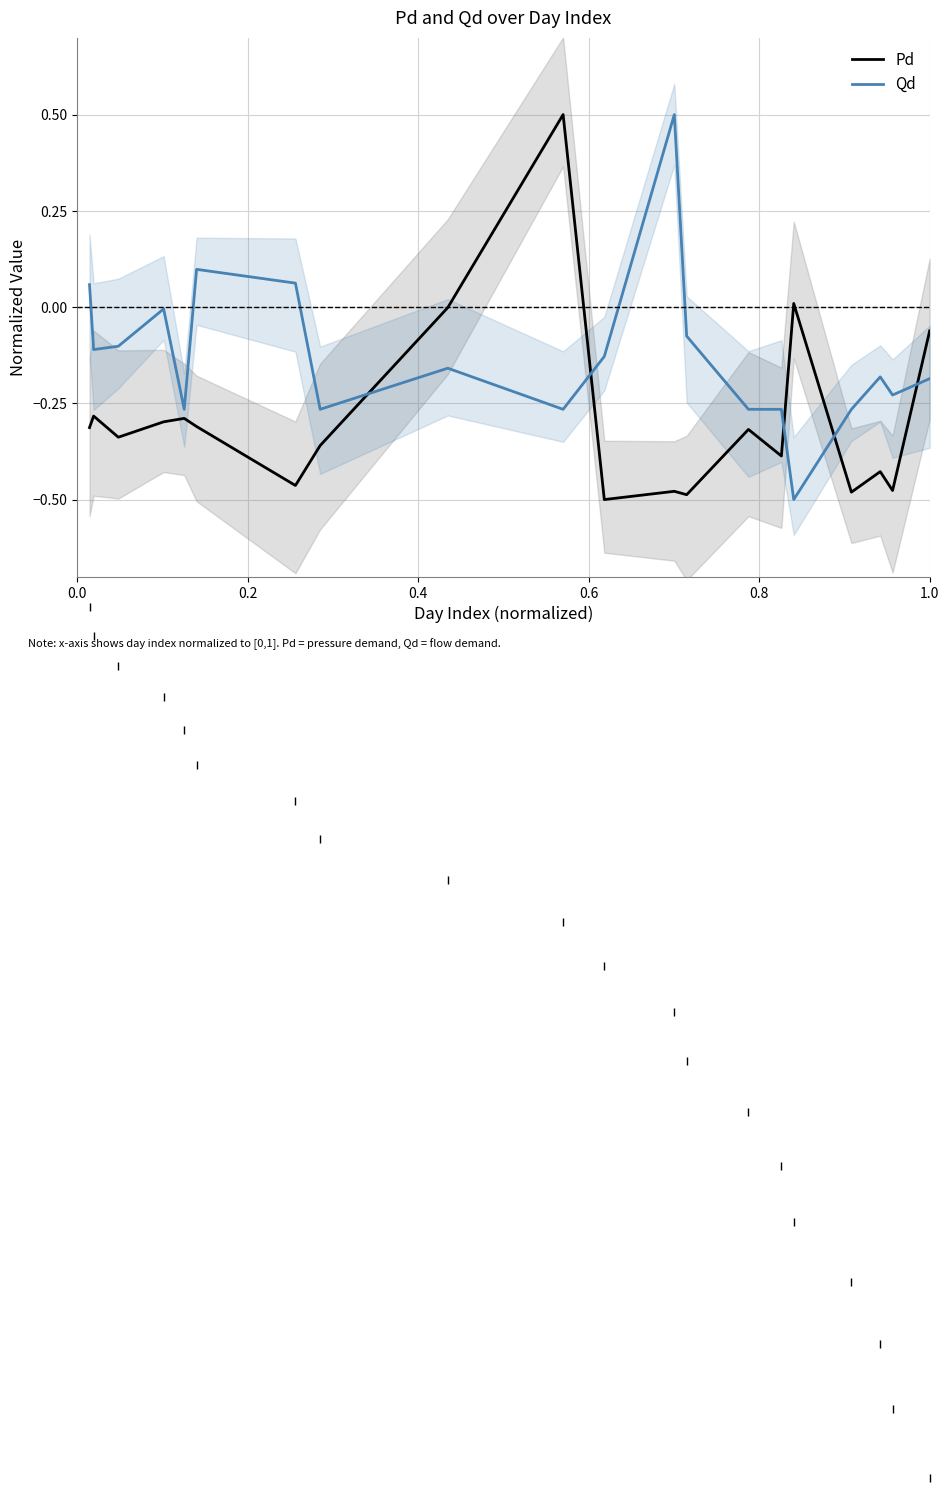

After their last crossing, which series has the higher values: Pd or Qd?

Pd